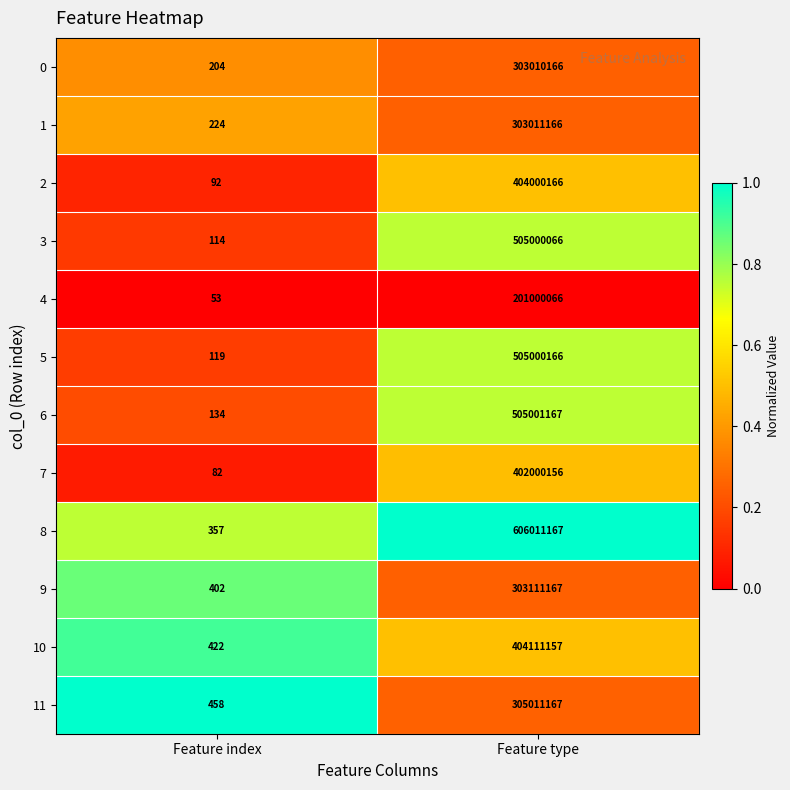

What is the total value across all series at Feature type?

4746267777